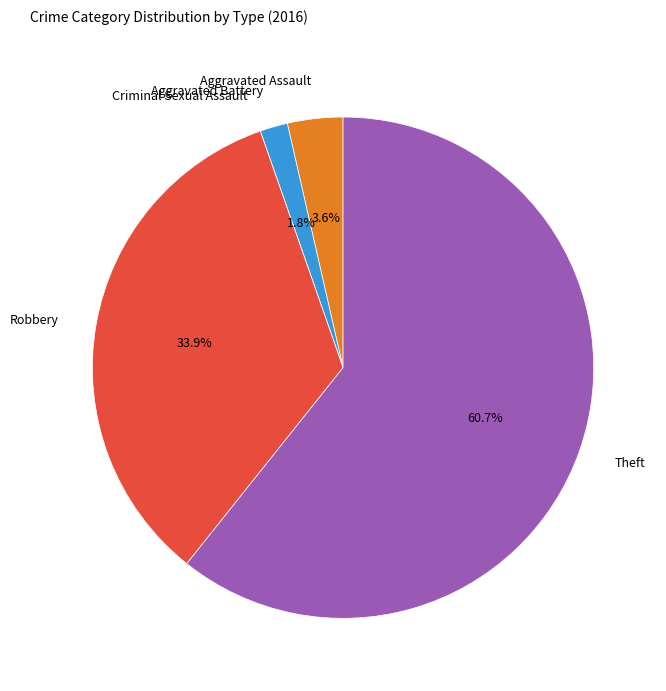

Which slice is the largest?

Theft